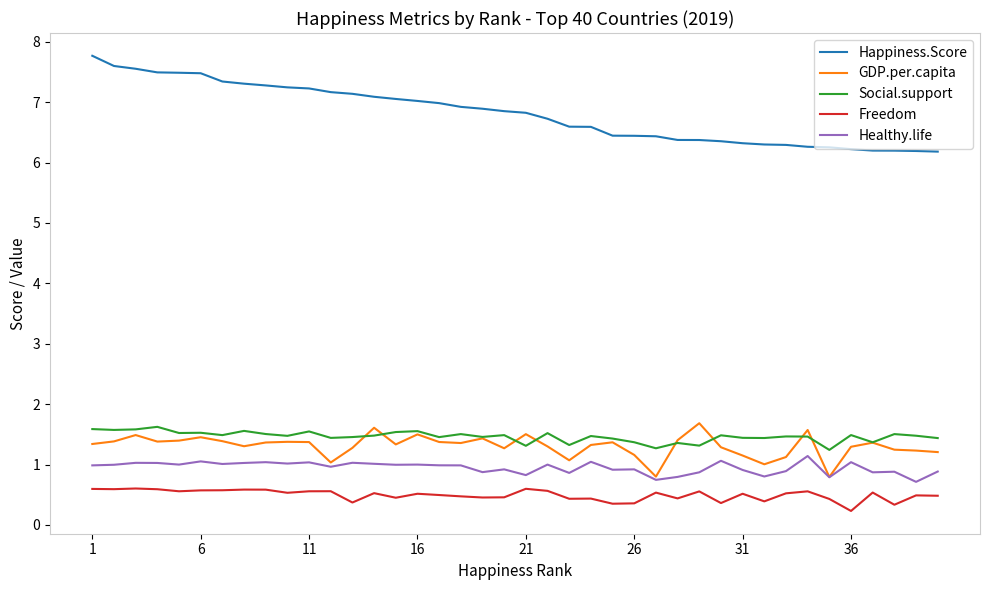

What is the maximum value for Healthy.life?

1.1